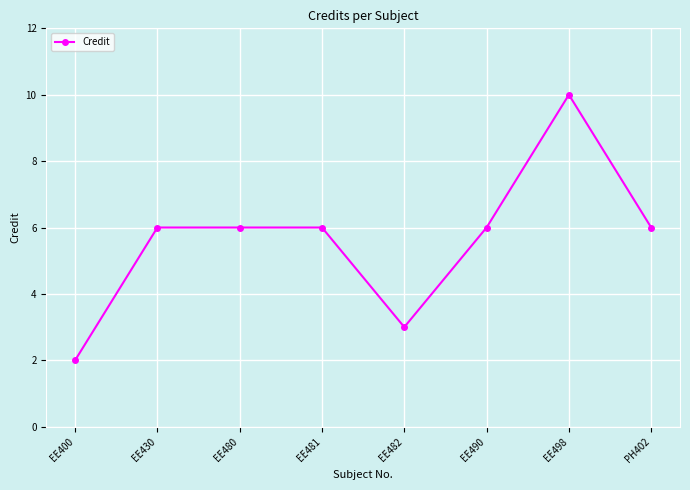

True or false: the data has more than 0 interior local peaks.

True